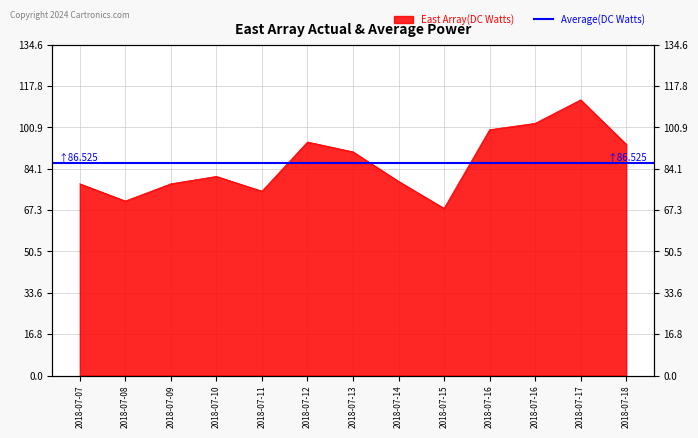

The chart shows a value of 27.3 at 2018-07-12. True or false?

False